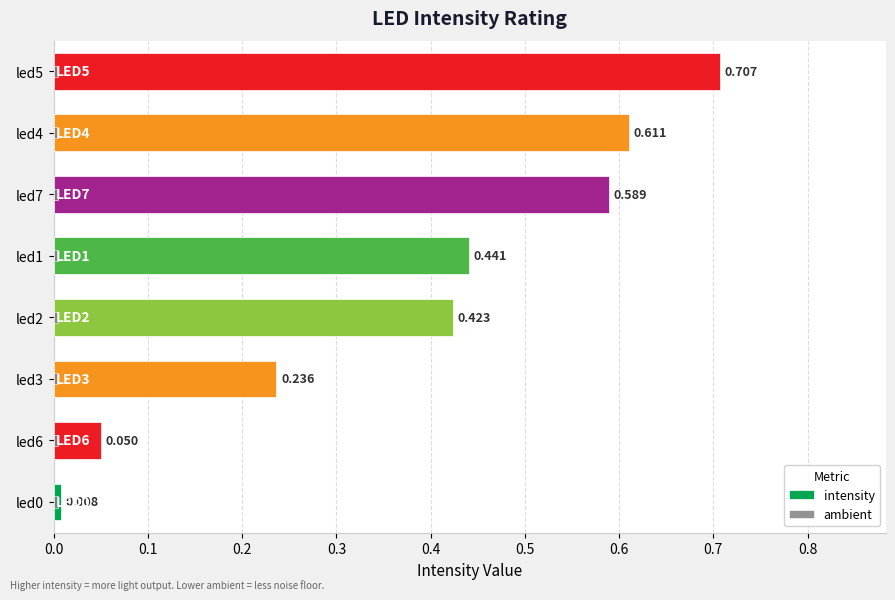

The value of ambient at led6 is 0.0. True or false?

True